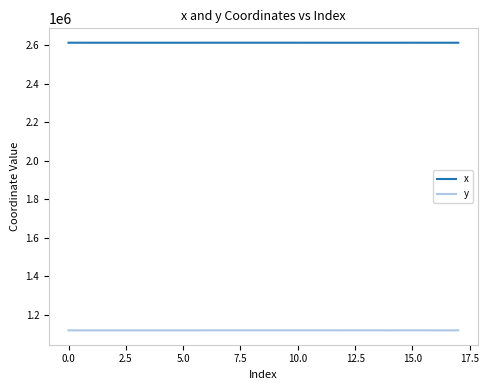

Which series has the largest total across all categories?

x